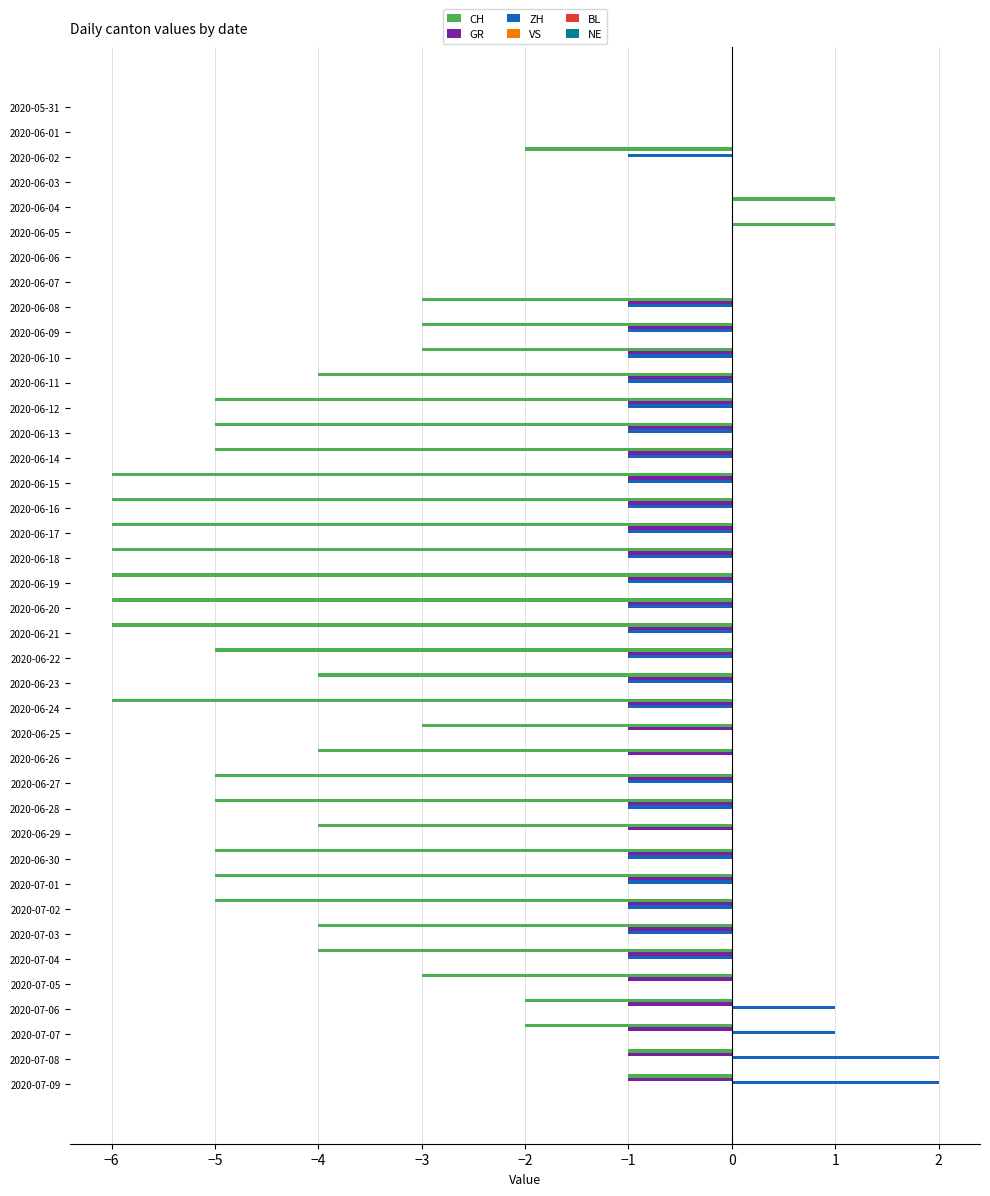

Is the value of GR at 2020-07-07 greater than the value of CH at 2020-05-31?

No